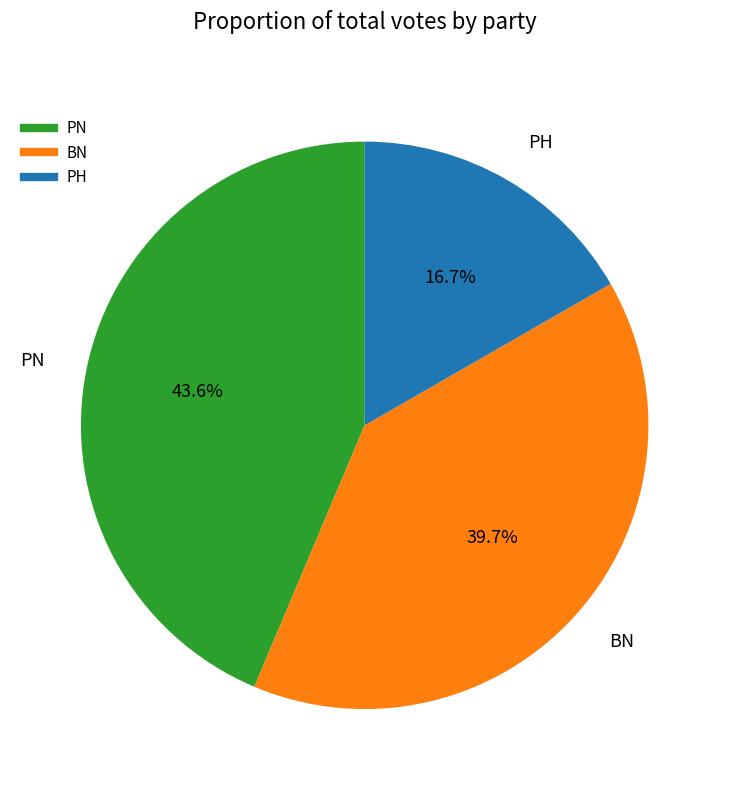

Do PN and BN together represent more than half of the pie?

Yes